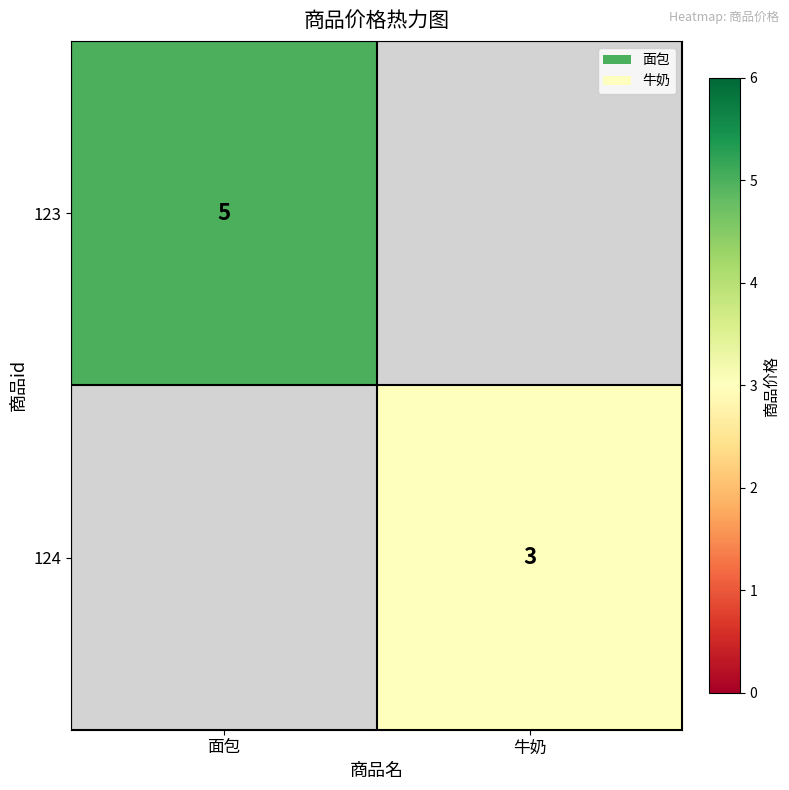

True or false: 123 has a value of 5 at 面包.

True